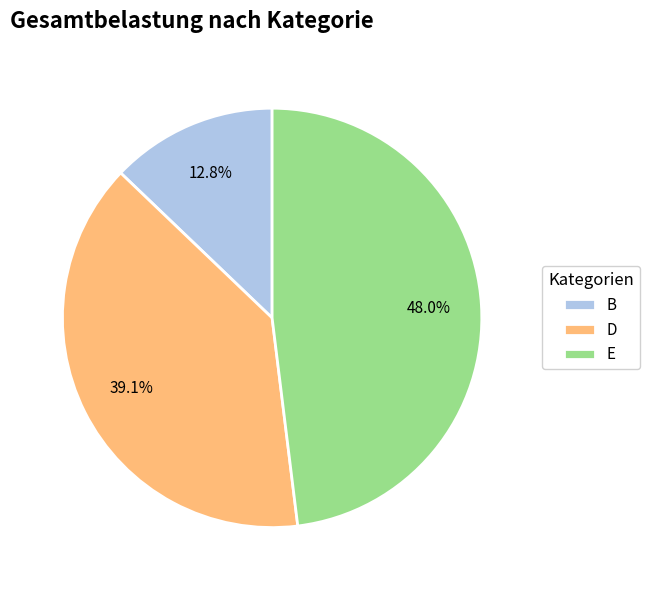

How many slices are in this pie chart?

3